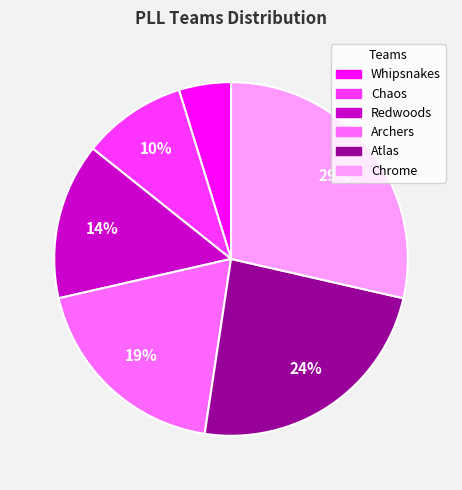

Does Archers represent more than half of the total?

No